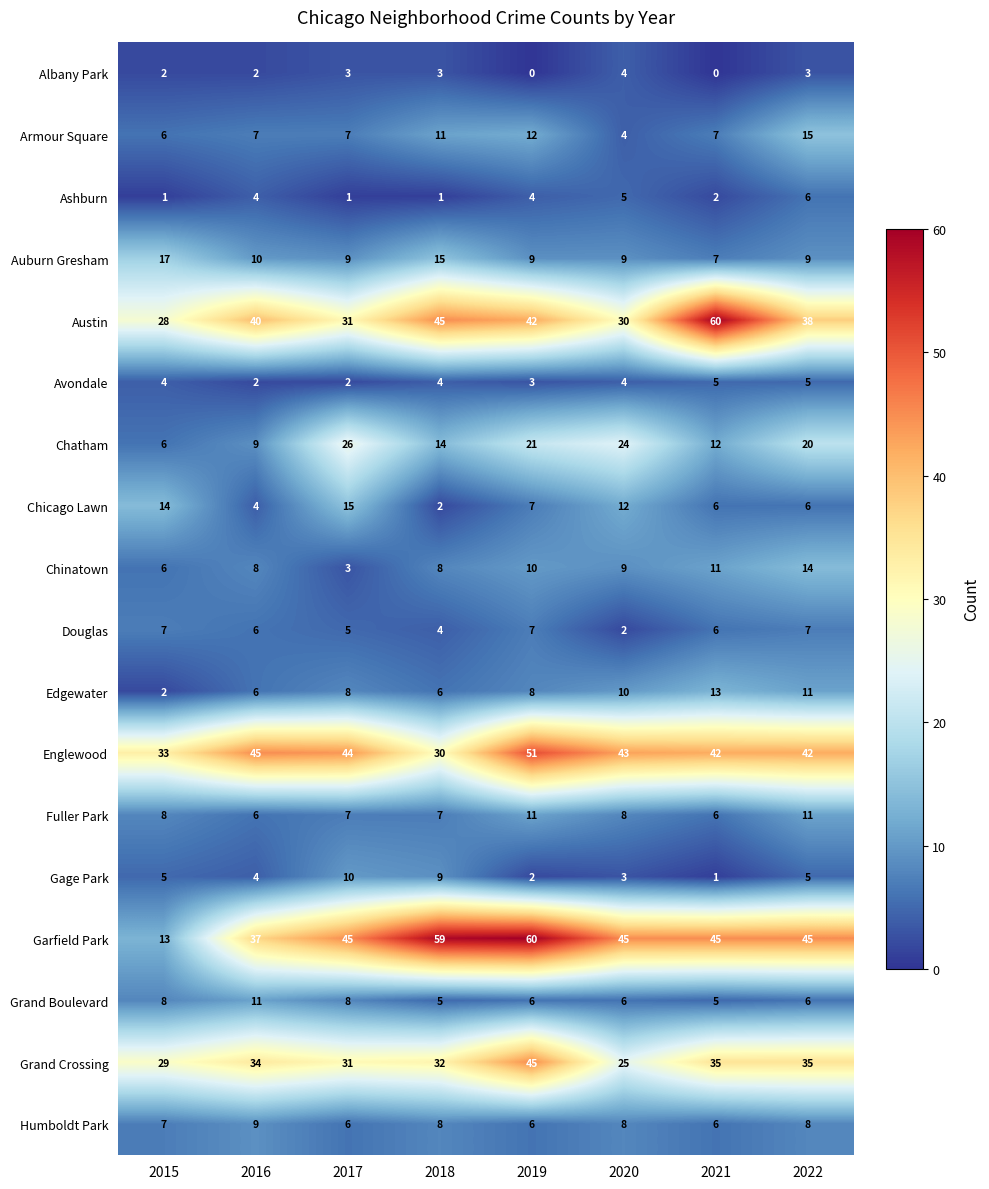

Is it true that Humboldt Park equals 11 at 2019?

False